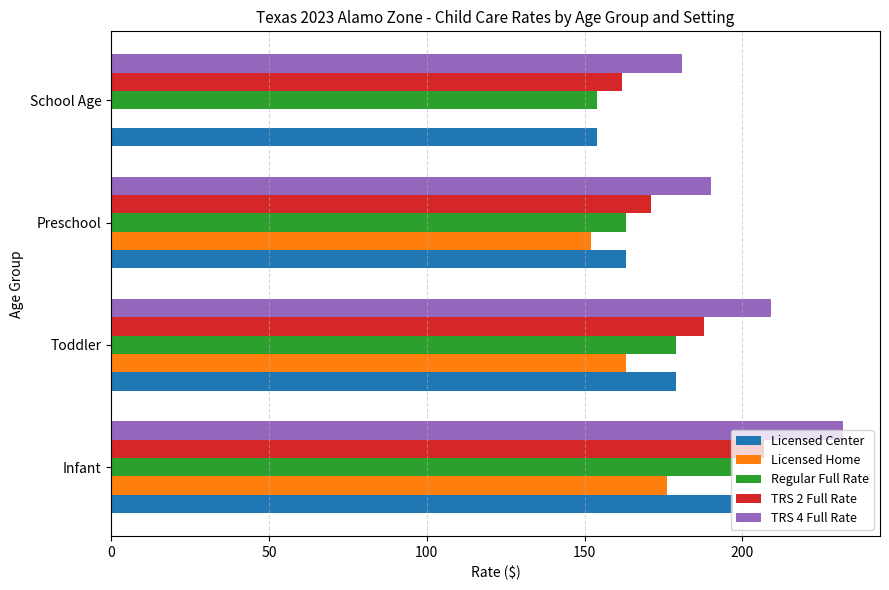

Between Preschool and School Age, which series saw the biggest shift?

Licensed Home